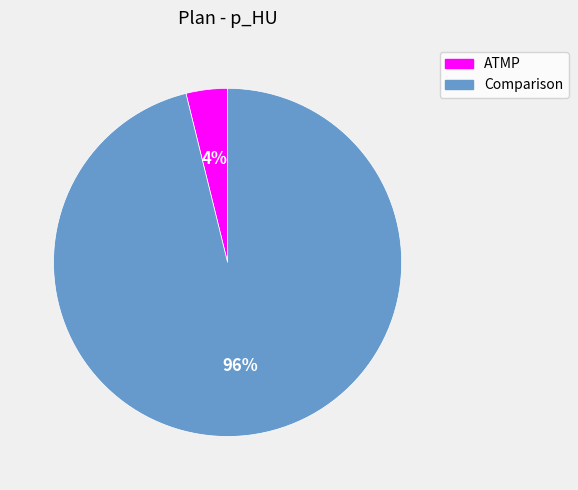

How many slices are in this pie chart?

2